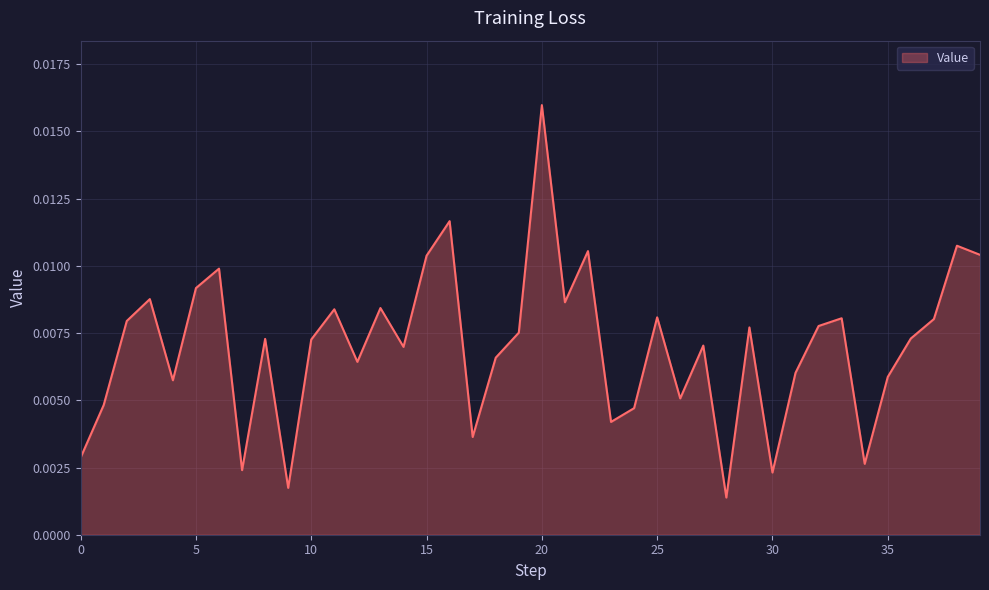

How many lines are shown in the chart?

1